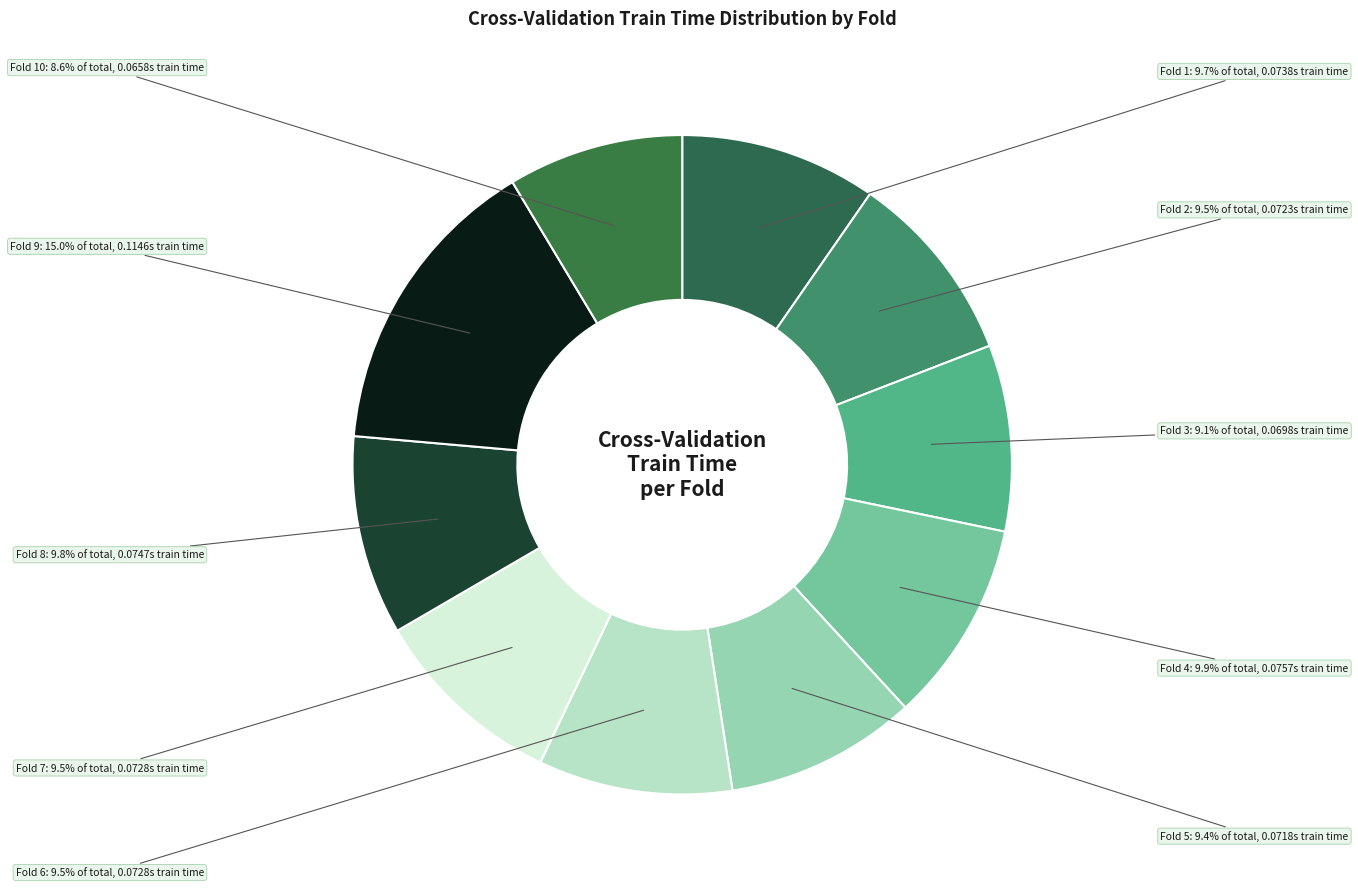

Count the number of slices in the pie.

10